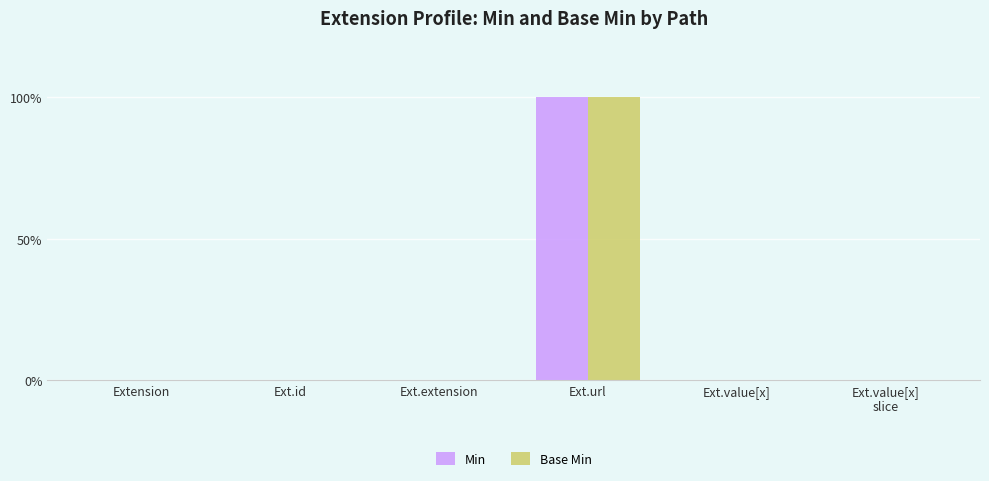

What is the sum of all Base Min values?

1